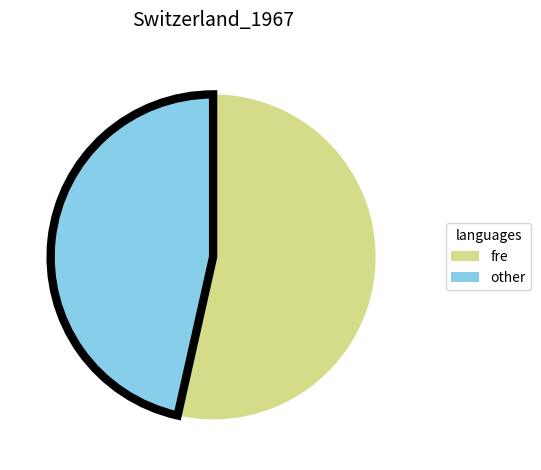

Does any single category account for the majority?

Yes